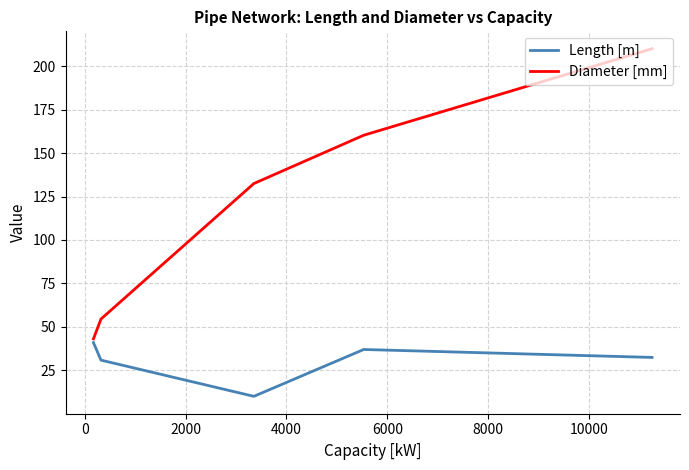

What is the average value of the Length [m] series?

30.2